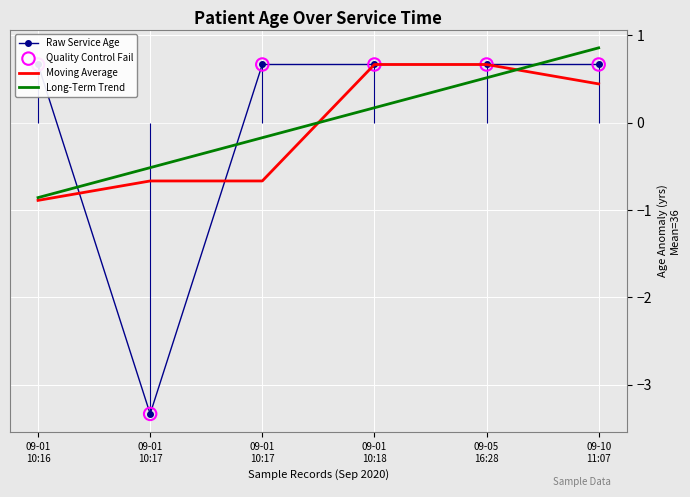

Which series reaches the maximum Y coordinate?

Long-Term Trend